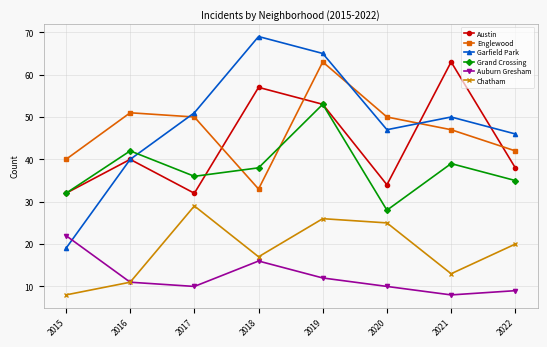

How many lines are shown in the chart?

6